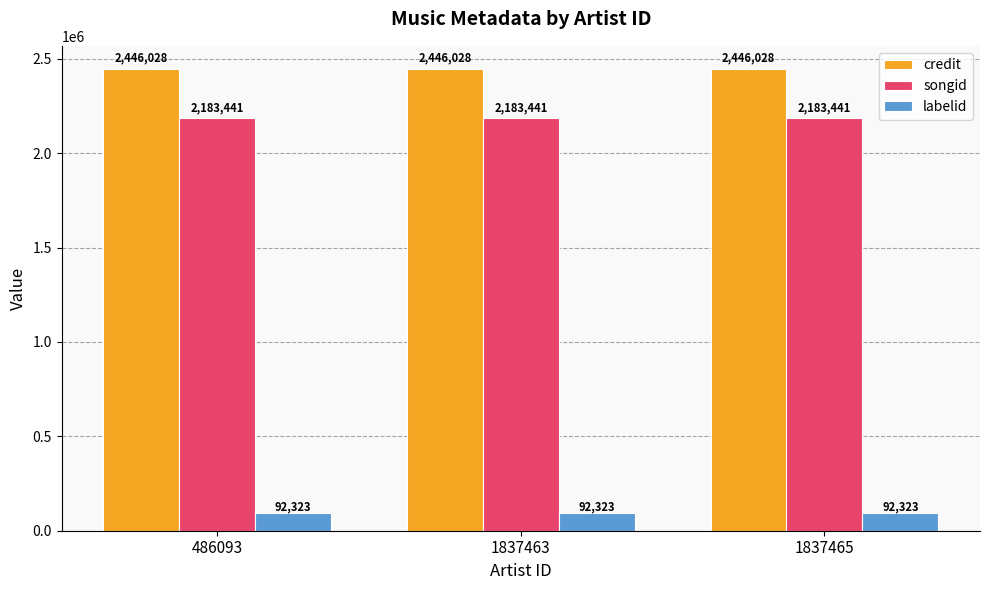

How many categories are shown in the chart?

3